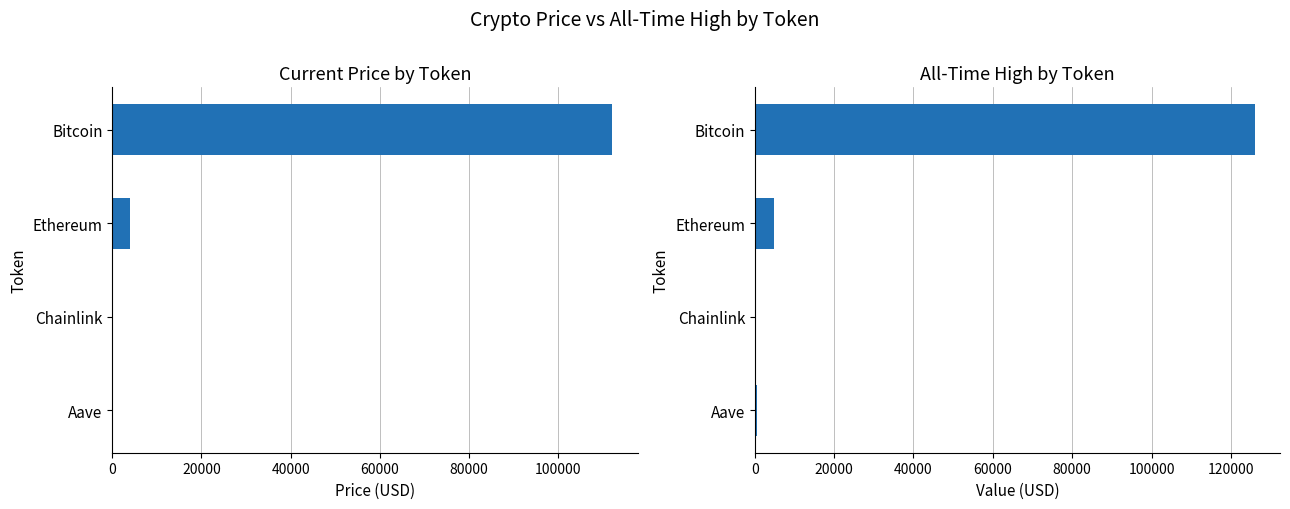

What is the value of the price bar at the 4th from the left?

230.9